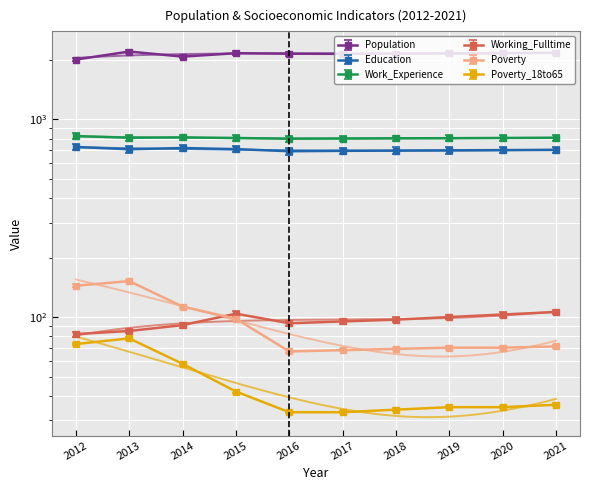

At which category is the sum across all series the highest?

2013